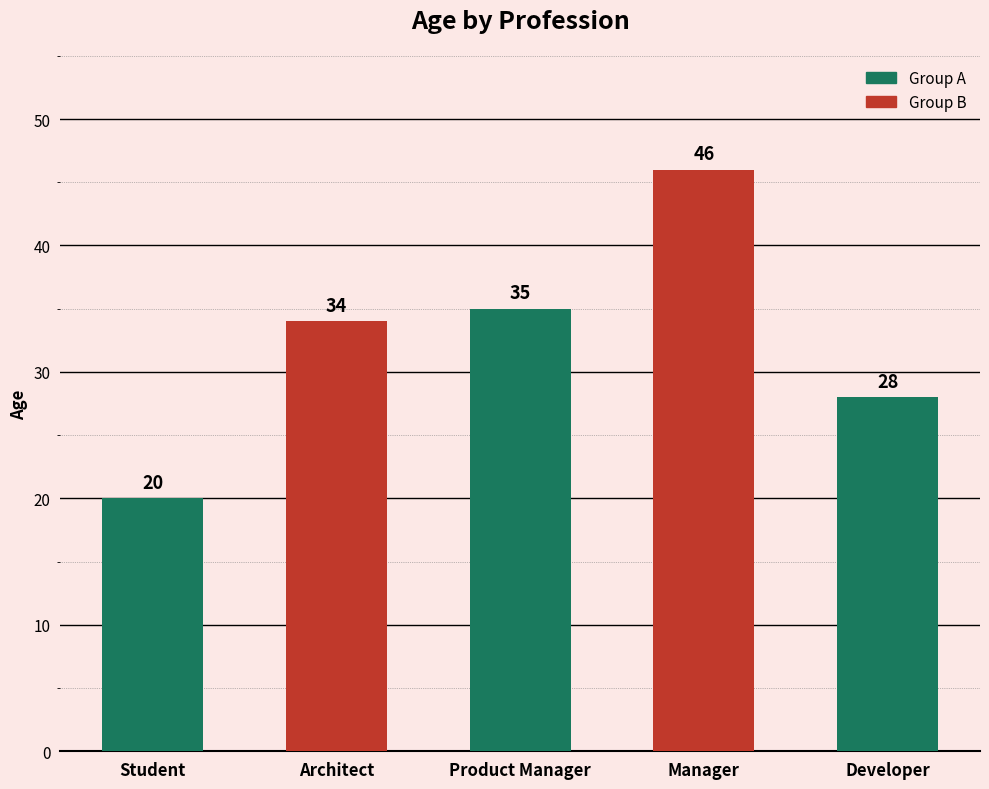

What position from the left is Student?

1